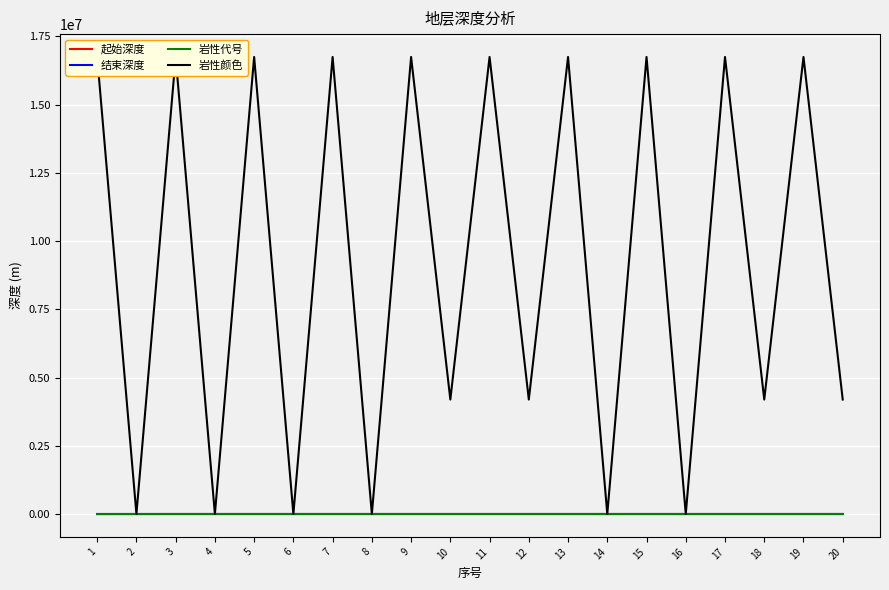

Reading left to right, transcribe all the data shown in this chart.

起始深度: 15.0	19.0	525.1	529.3	535.9	539.3	541.0	545.1	547.6	550.1	553.5	563.0	566.6	579.5	585.5	587.0	590.1	598.0	599.4	604.1
结束深度: 19.0	525.1	529.3	535.9	539.3	541.0	545.1	547.6	550.1	553.5	563.0	566.6	579.5	585.5	587.0	590.1	598.0	599.4	604.1	605.9
岩性代号: 2.0	50.0	2.0	50.0	2.0	50.0	2.0	50.0	2.0	1.0	2.0	1.0	2.0	50.0	2.0	50.0	2.0	1.0	2.0	1.0
岩性颜色: 16744448.0	255.0	16744448.0	255.0	16744448.0	255.0	16744448.0	255.0	16744448.0	4194368.0	16744448.0	4194368.0	16744448.0	255.0	16744448.0	255.0	16744448.0	4194368.0	16744448.0	4194368.0